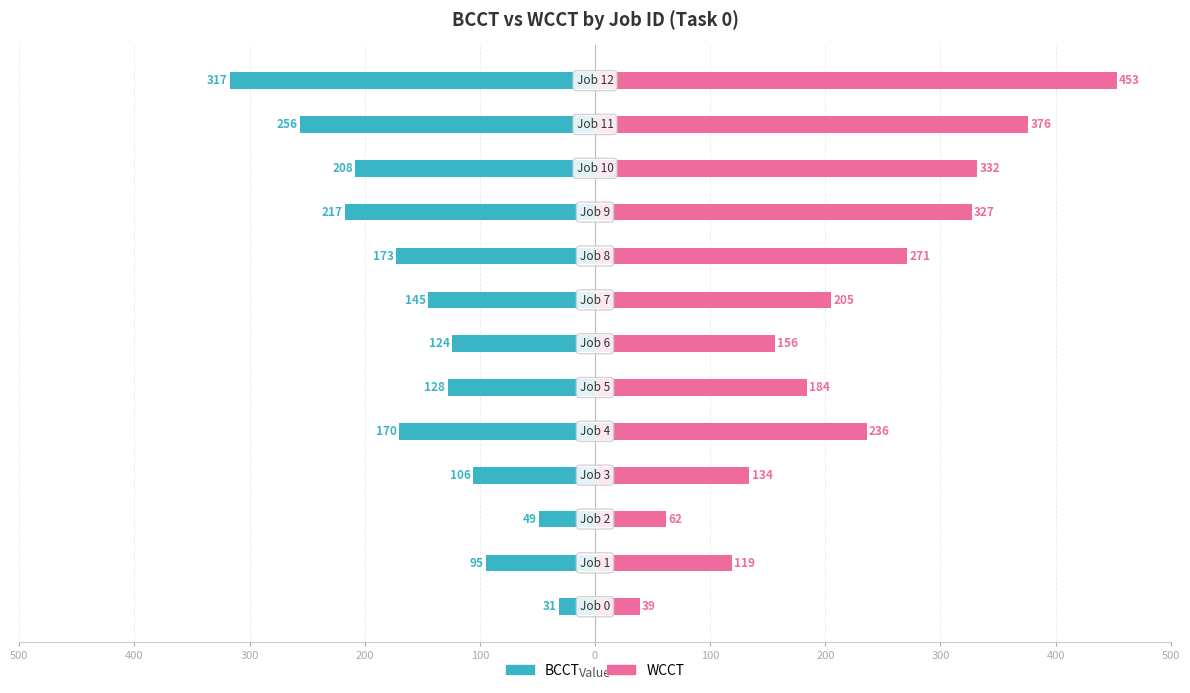

How many series are shown in this chart?

2